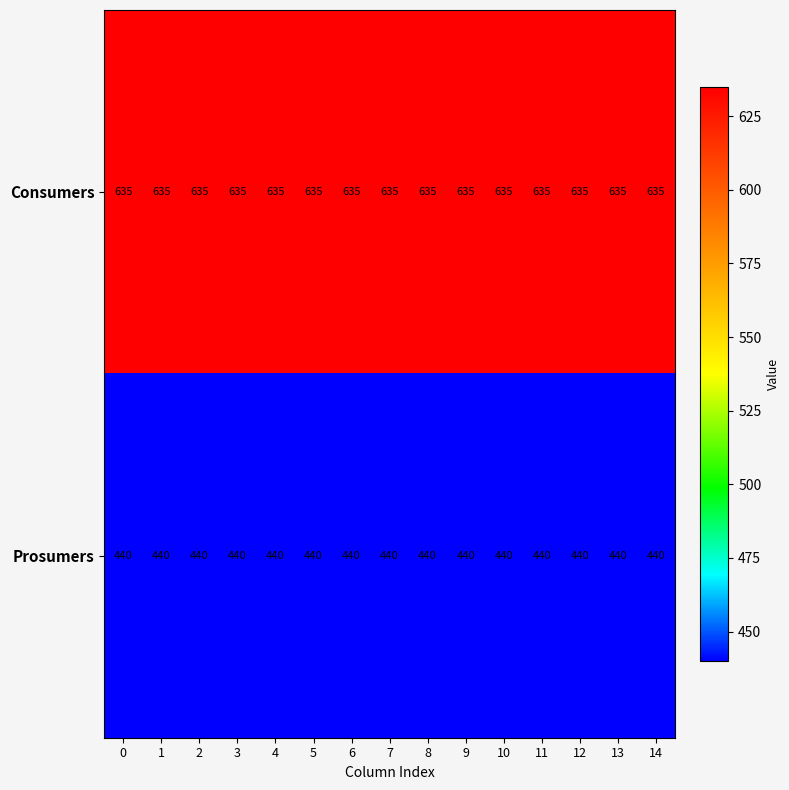

What is the approximate value of Prosumers at 6?

440